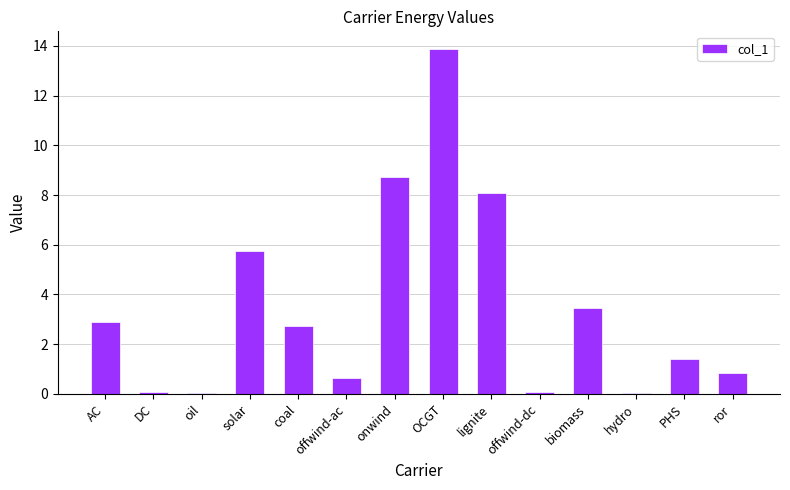

What is the sum of all values?

48.6